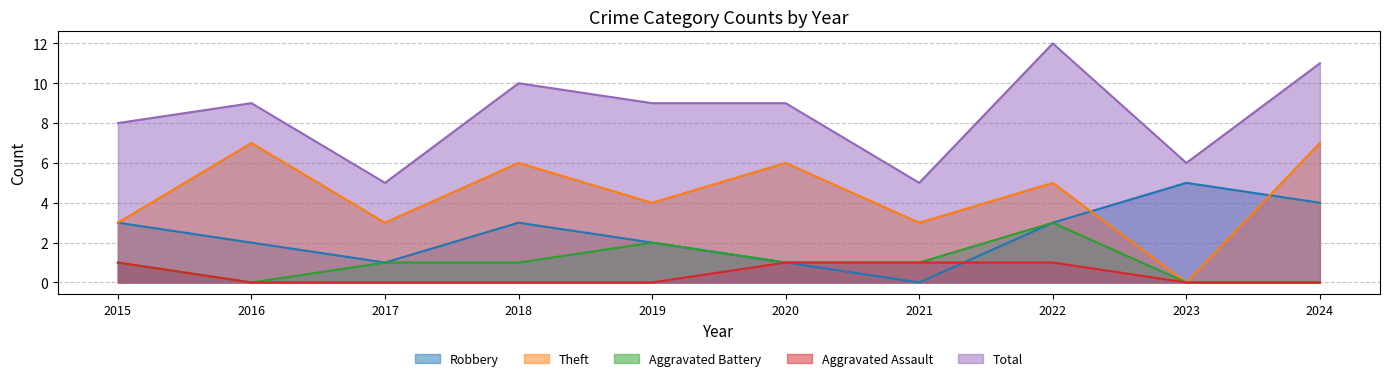

How many Total values are between 6 and 10?

6